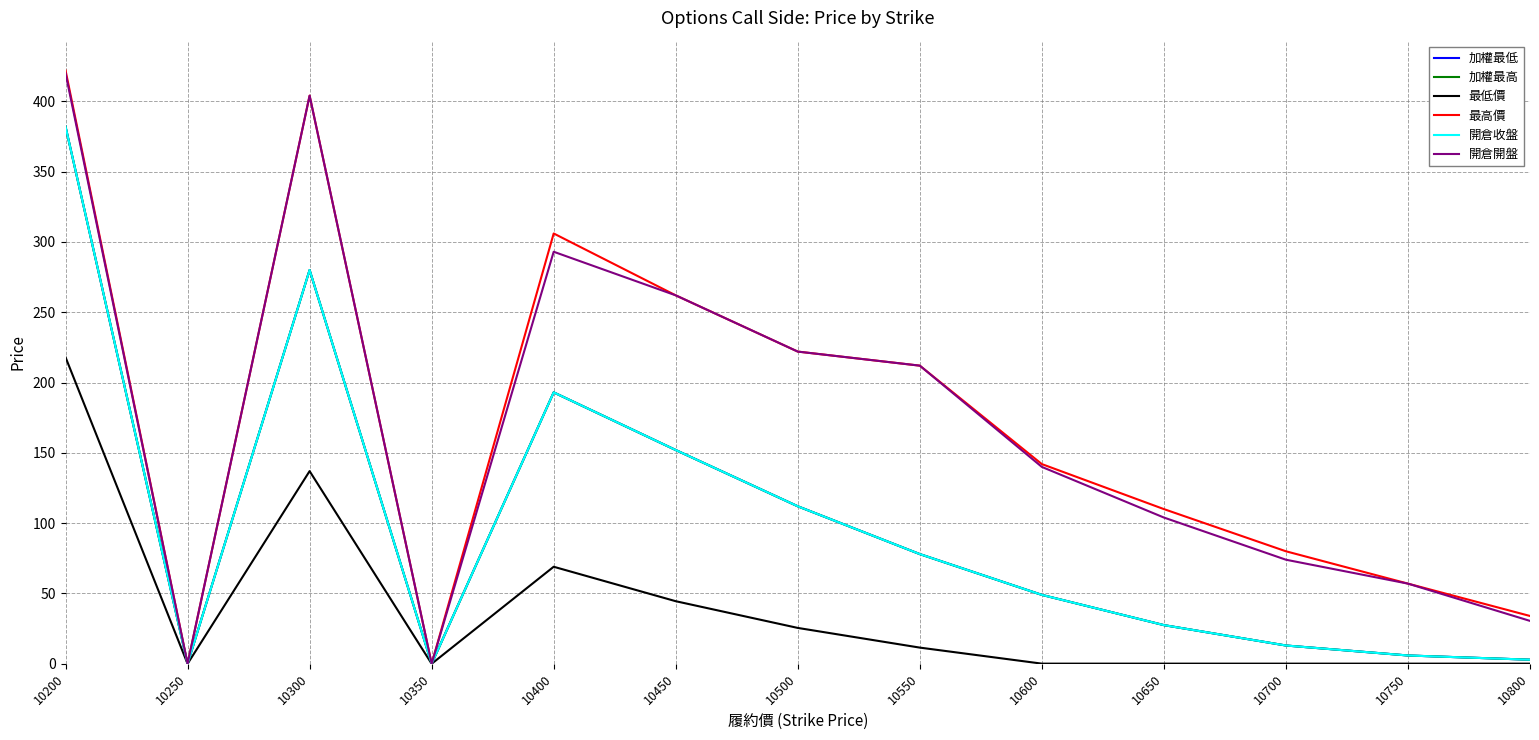

Does the chart display data point markers on the line(s)?

No